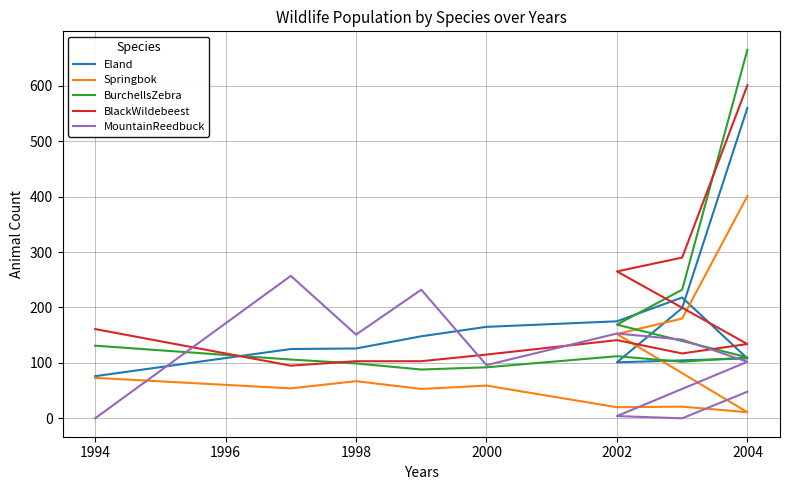

In BlackWildebeest, how many points are lower than both neighbors (excluding endpoints)?

2